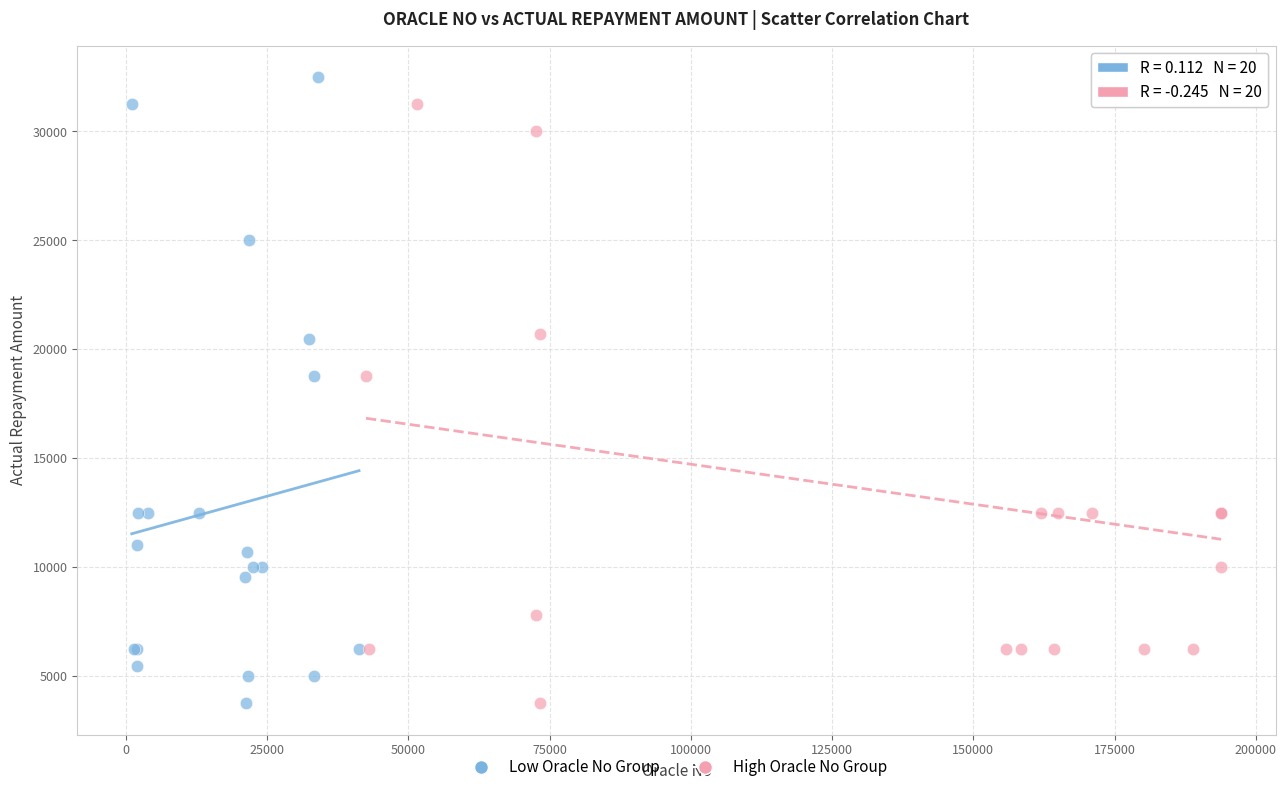

What are all the series names shown in the legend?

Low Oracle No Group, High Oracle No Group